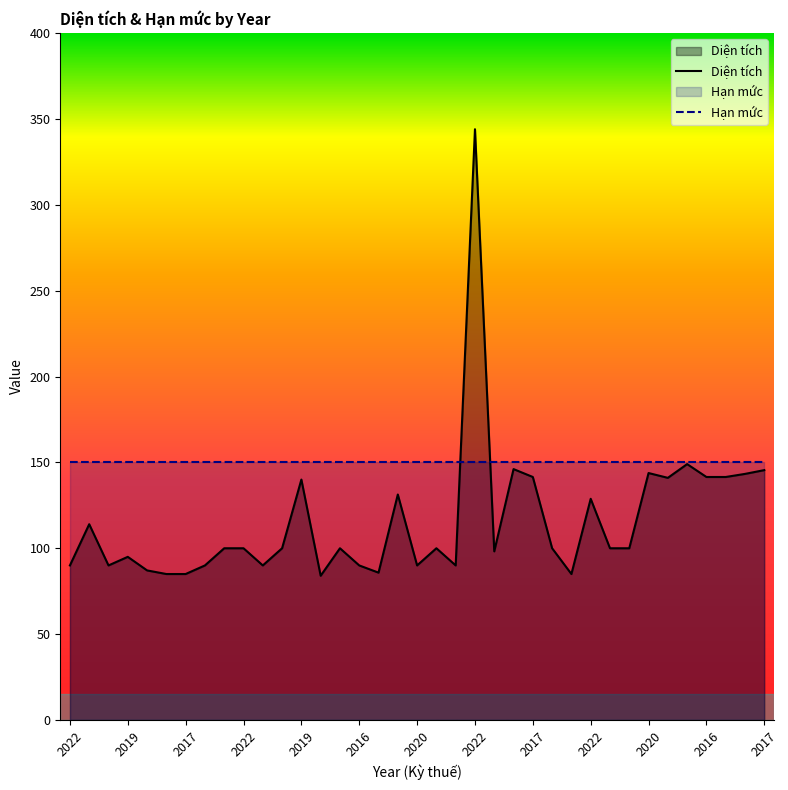

How many intersections are there between Diện tích and Hạn mức?

2